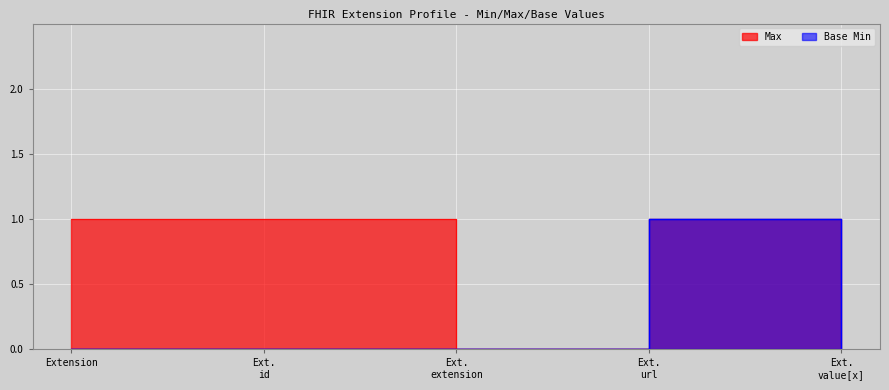

The Base Min series shows 0 at Extension. True or false?

True